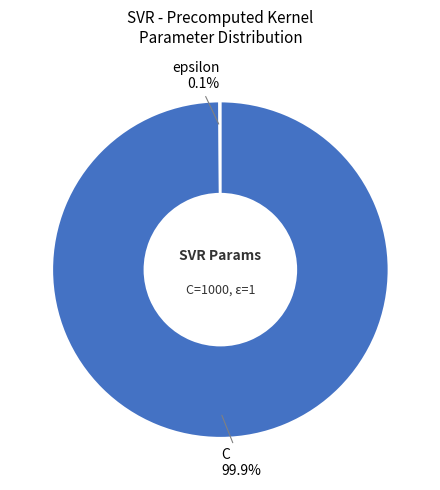

What is the largest slice in the pie chart?

C